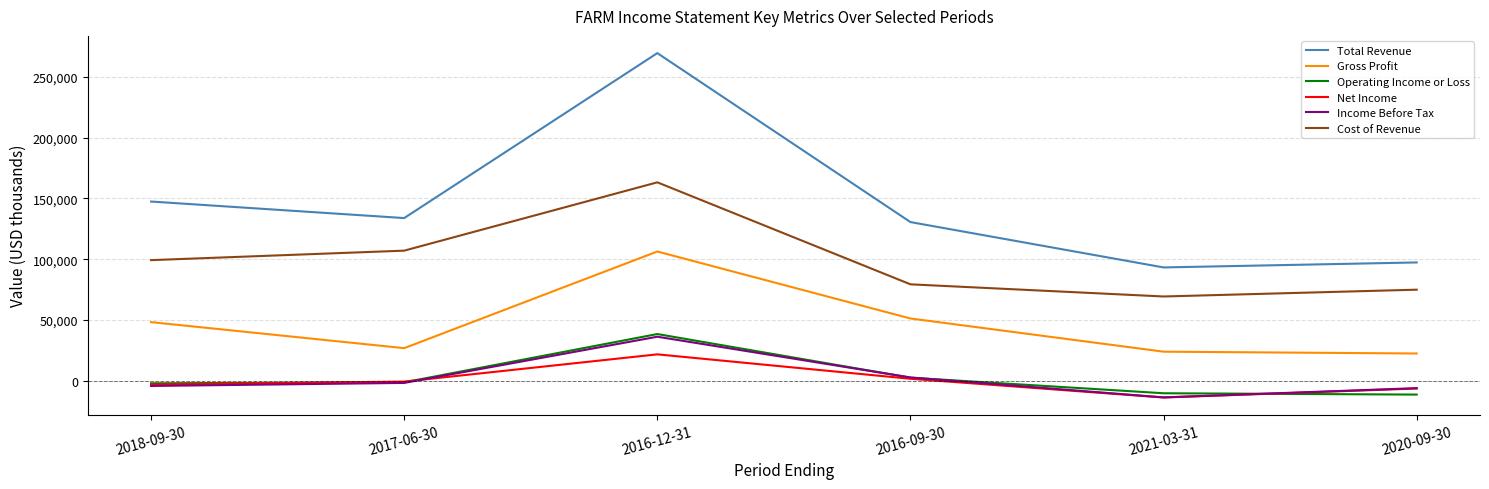

Where does the Income Before Tax series first go above -1800?

2016-12-31